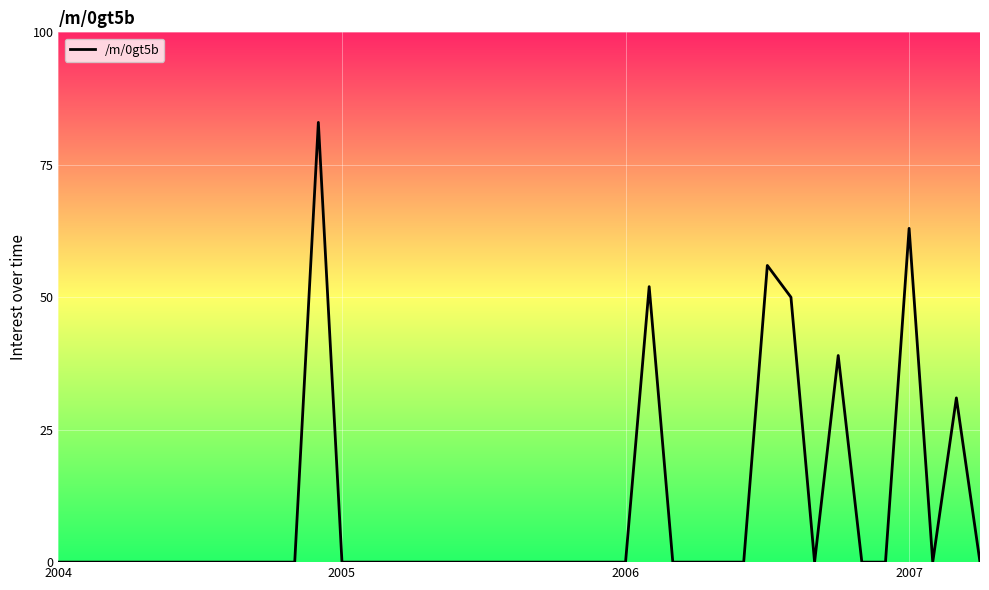

Is this an area chart (filled region under the line)?

No